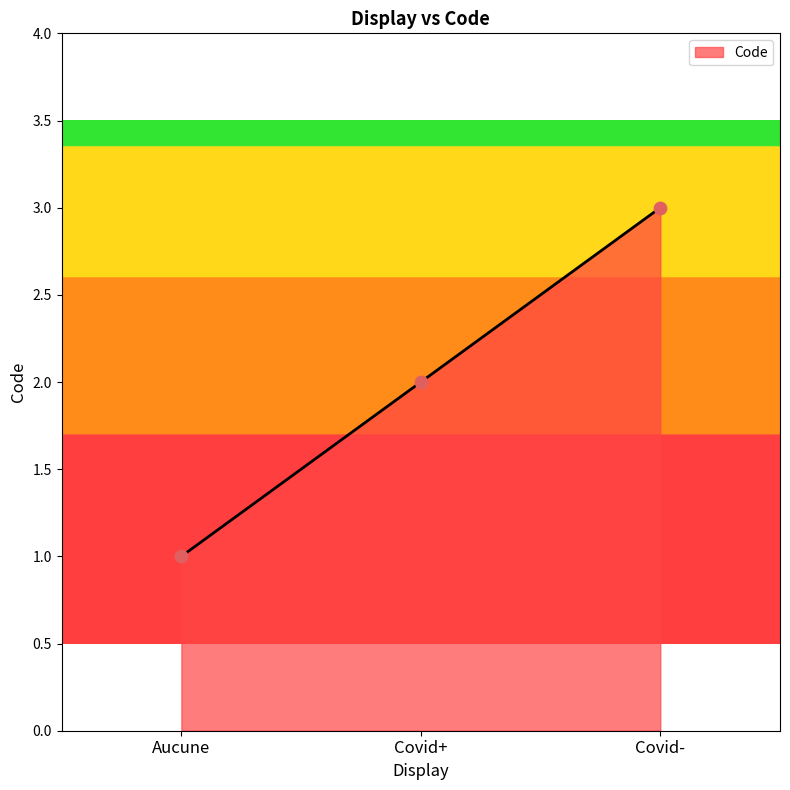

Between Aucune and Covid-, which is larger?

Covid-